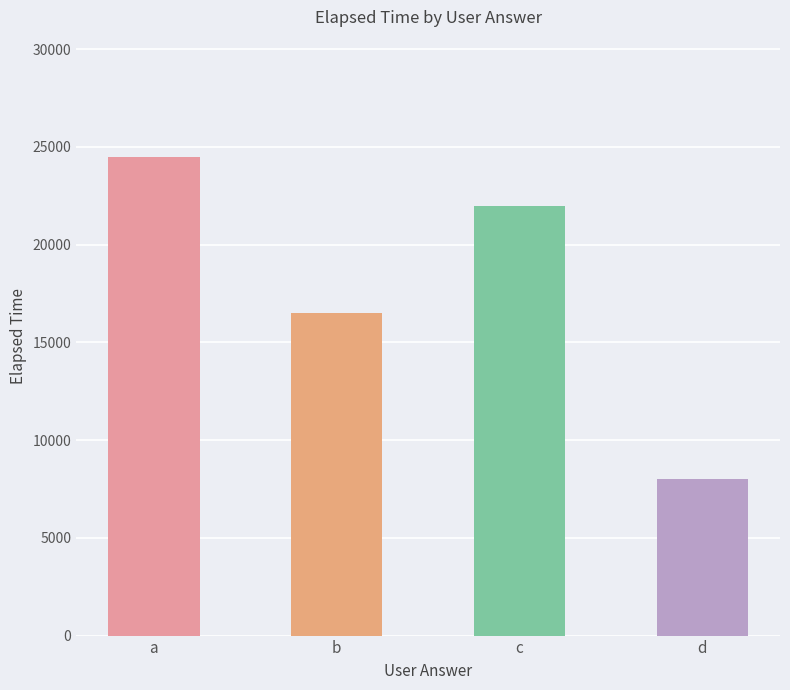

What is the minimum value shown in the chart?

8000